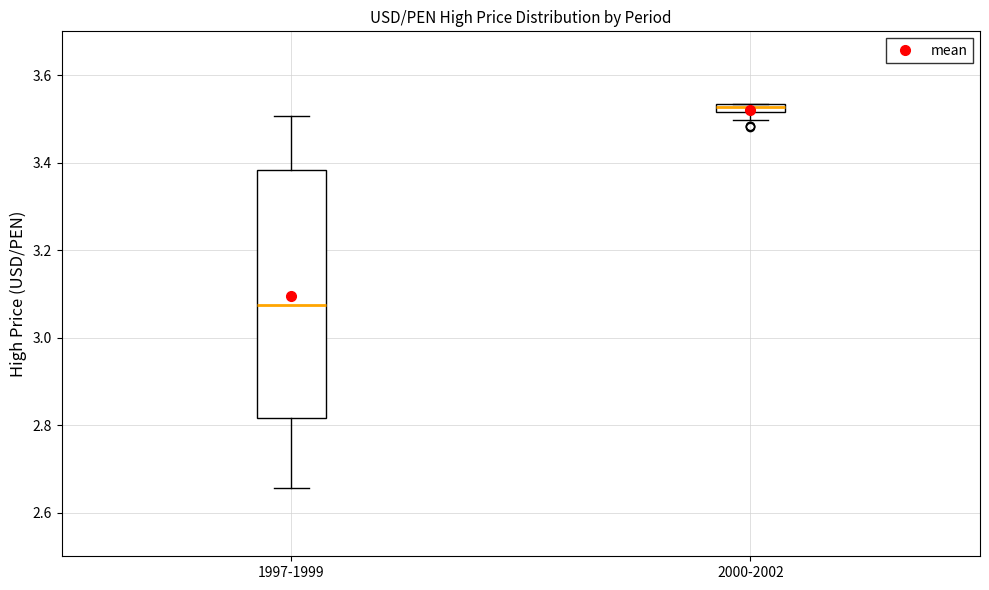

Which box's median line is the highest?

2000-2002